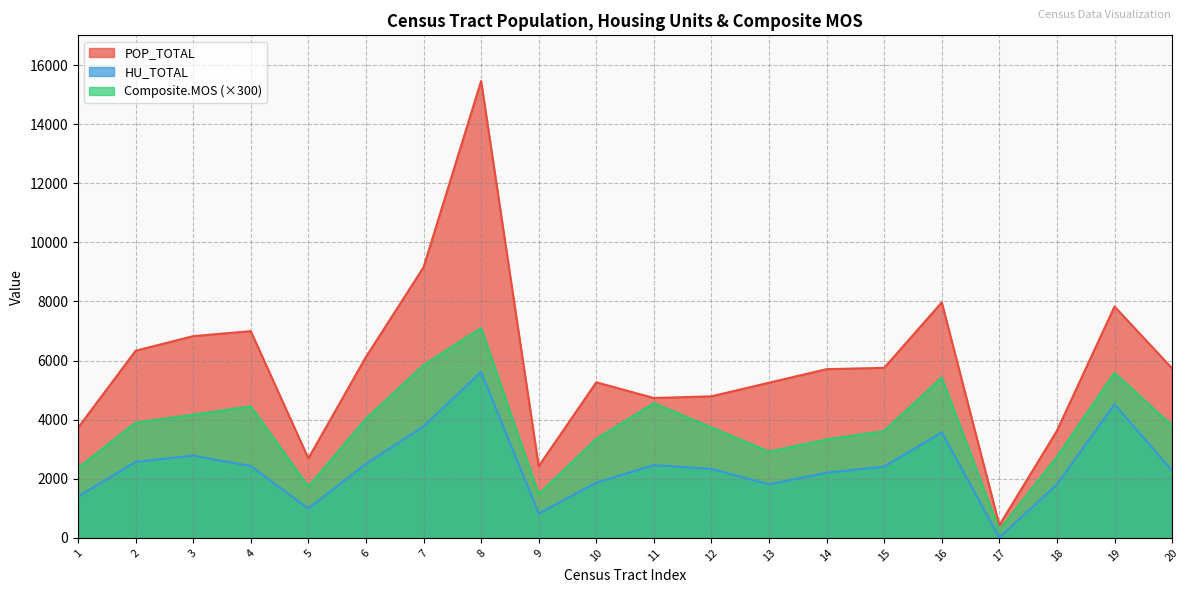

What is the difference between the second highest and second lowest values in the POP_TOTAL series?

6730.0